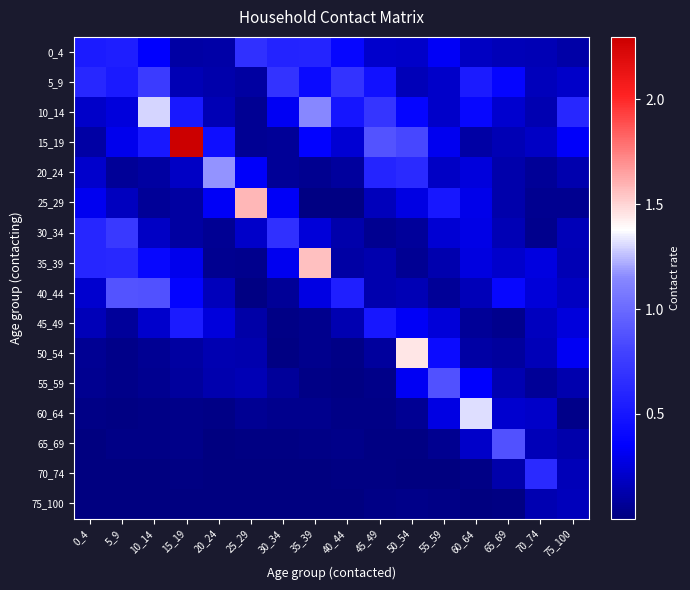

What is the total value across all series at 0_4?

3.7